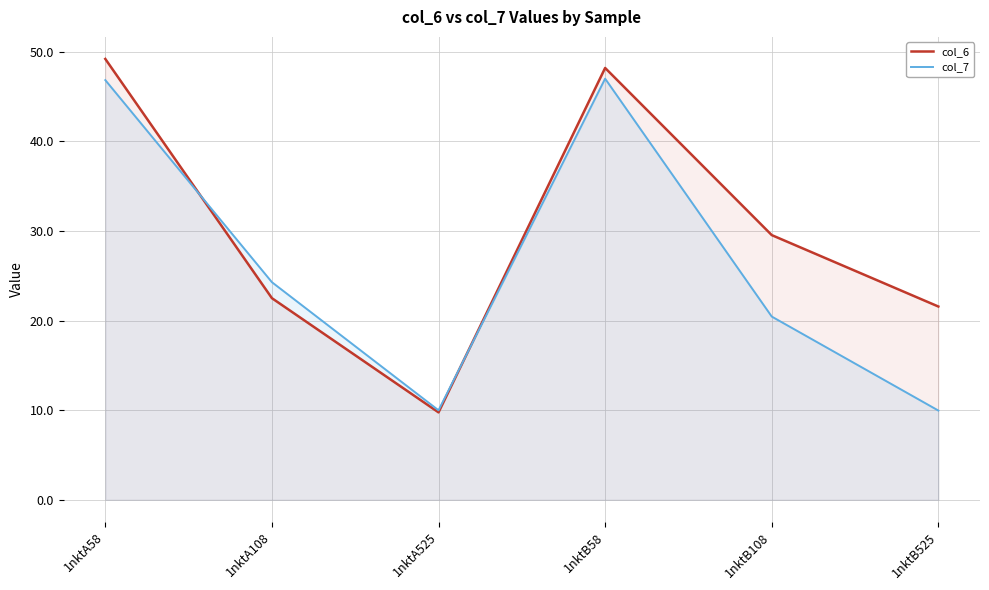

At which label is col_7 closest to 28?

1nktA108